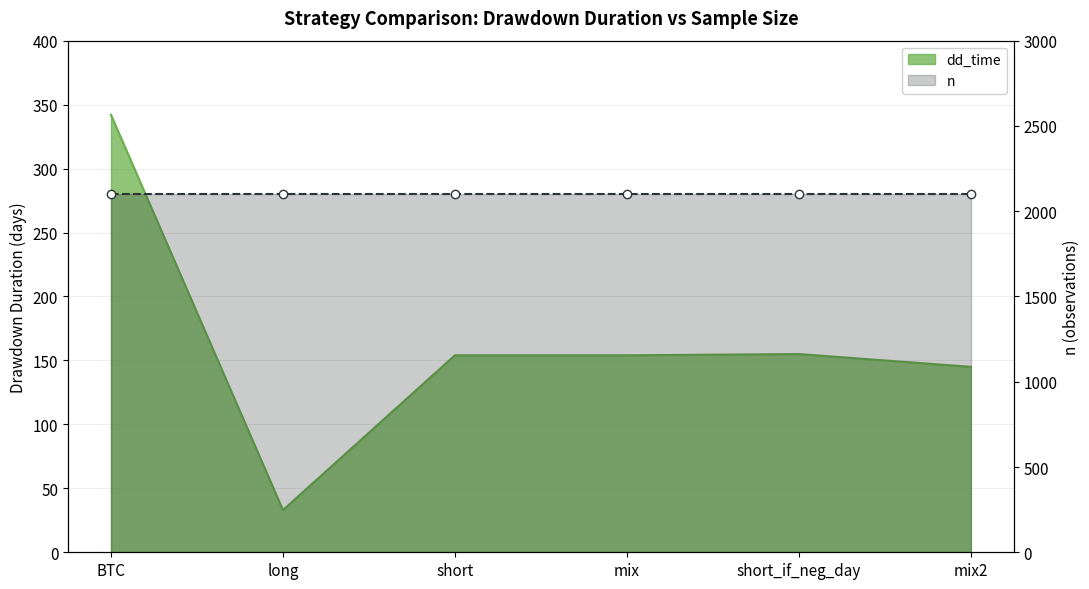

Where does the data first go above 154?

BTC